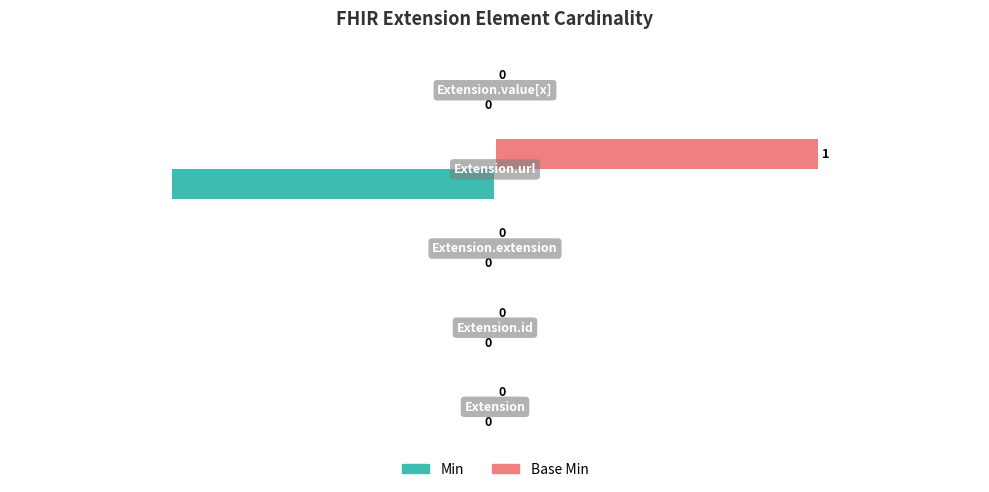

How many Base Min values are between 0 and 1?

5